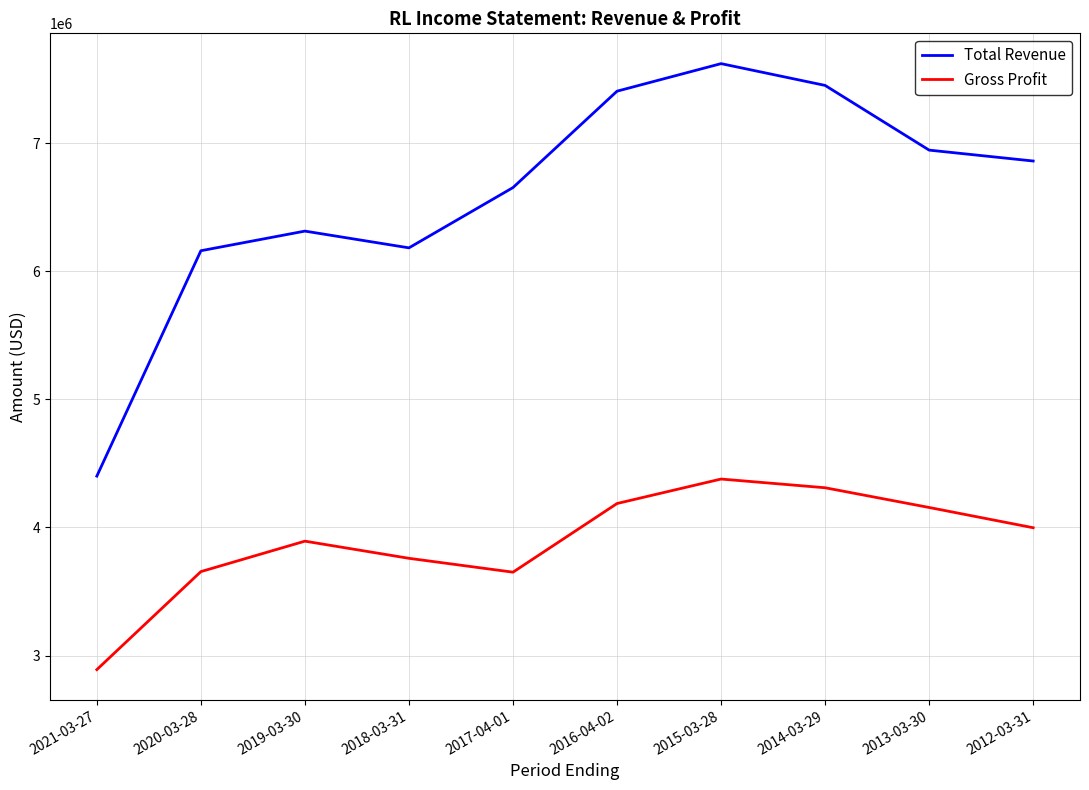

How many interior local peaks does the Total Revenue series have?

2